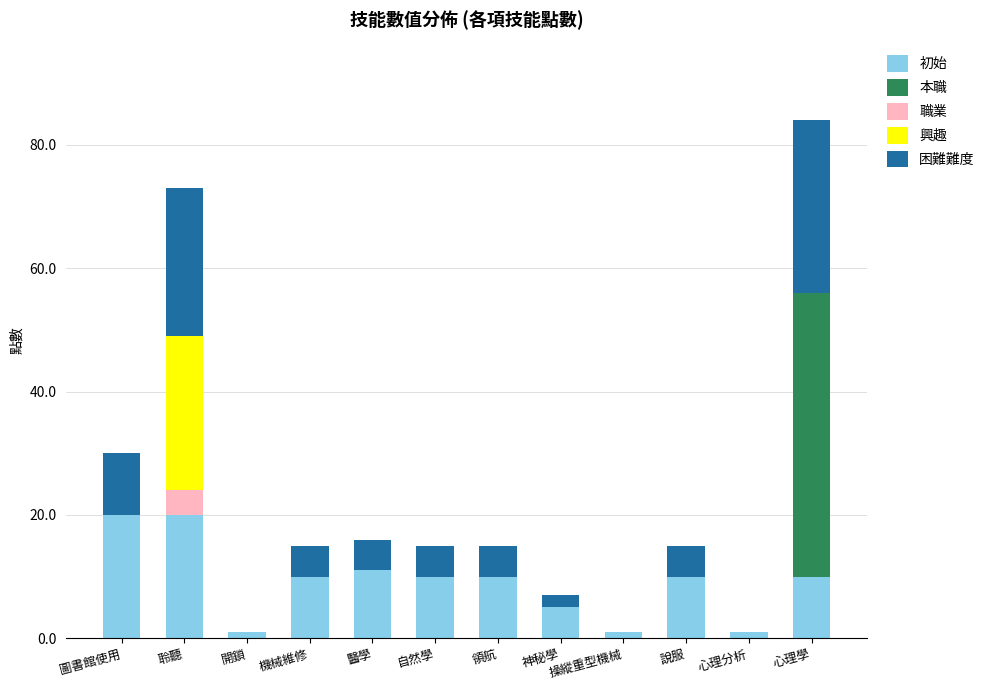

At which category is the sum across all series the highest?

心理學